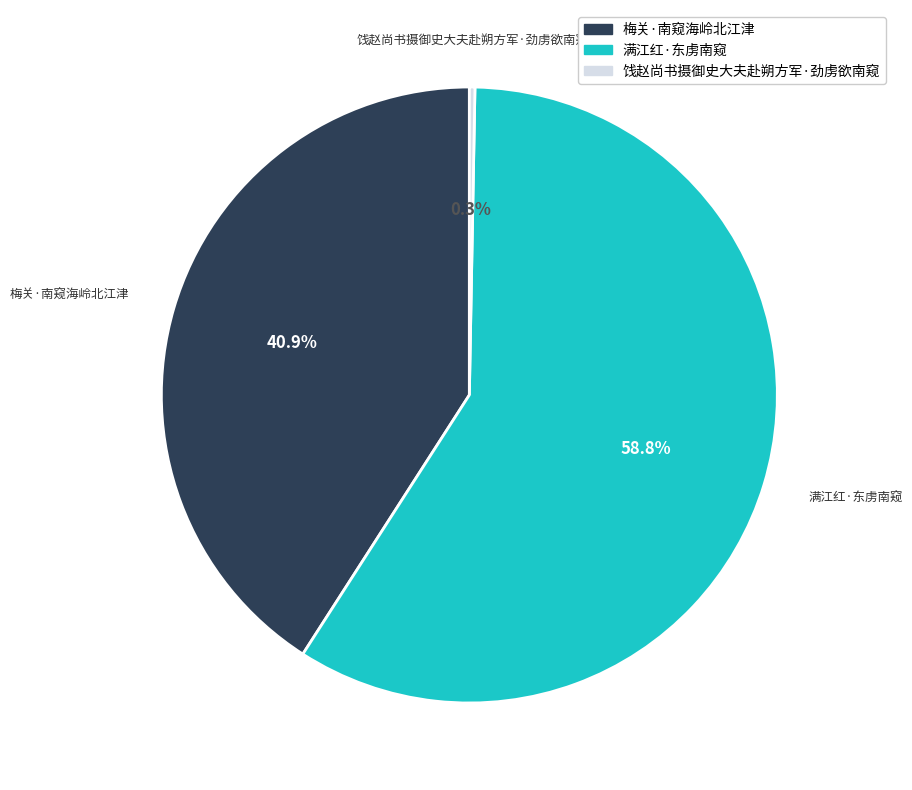

Is it true that 饯赵尚书摄御史大夫赴朔方军·劲虏欲南窥 is 6% of the pie?

False